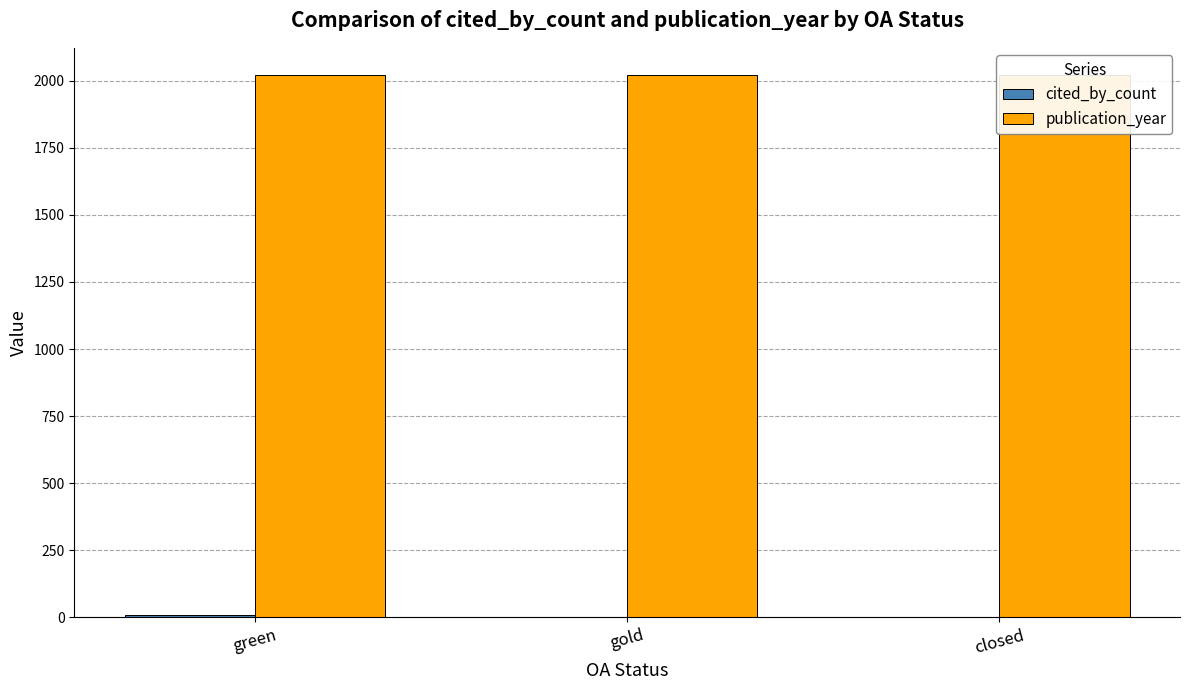

What is the approximate value of publication_year at green?

2022